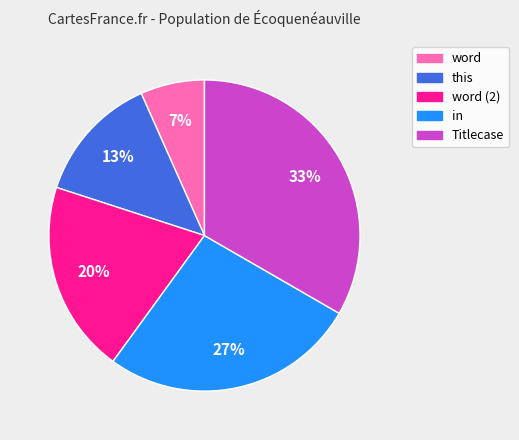

Is there a majority slice in this chart?

No